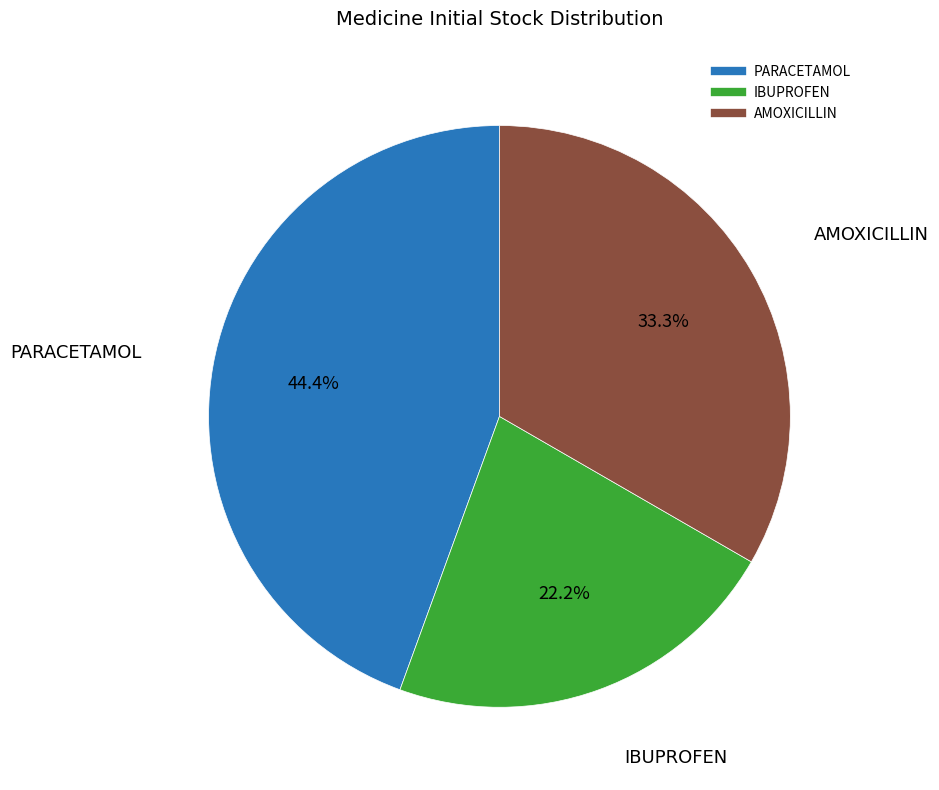

How many segments does this pie chart have?

3